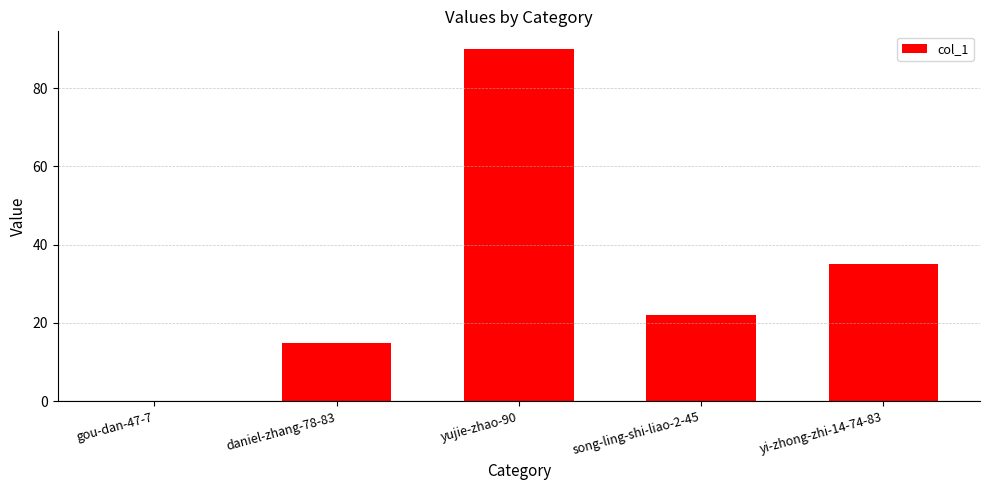

What is the approximate value at yi-zhong-zhi-14-74-83, to the nearest 10?

40